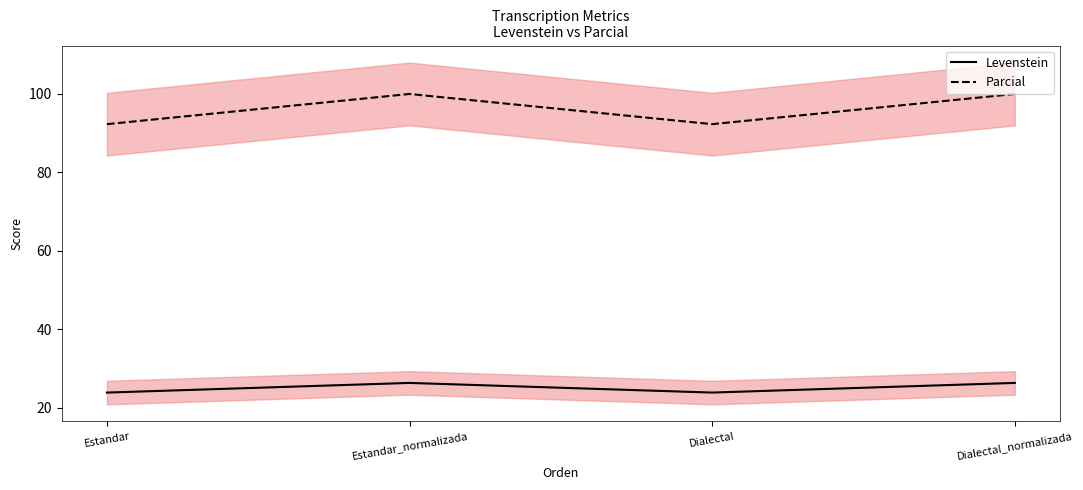

The Parcial series shows 132.0 at Estandar. True or false?

False